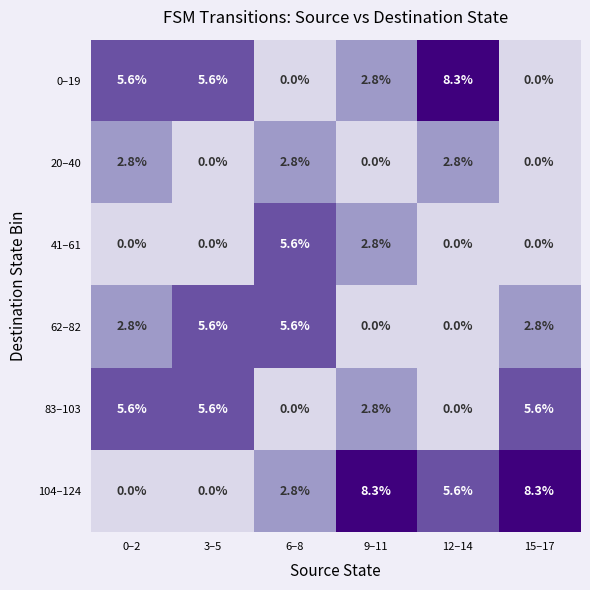

What is the difference between the maximum and minimum values in the 104–124 series?

8.3